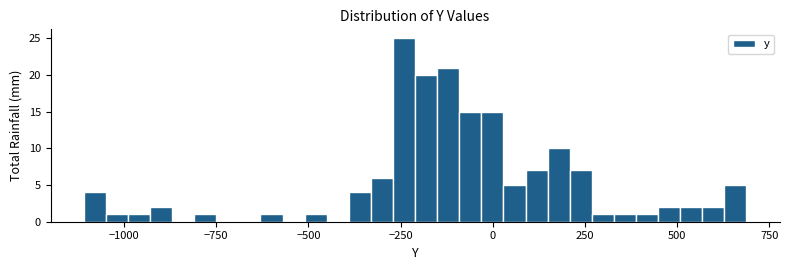

Around what value on the x-axis is the tallest bar? Give the approximate position of its centre, as read against the axis.

-250